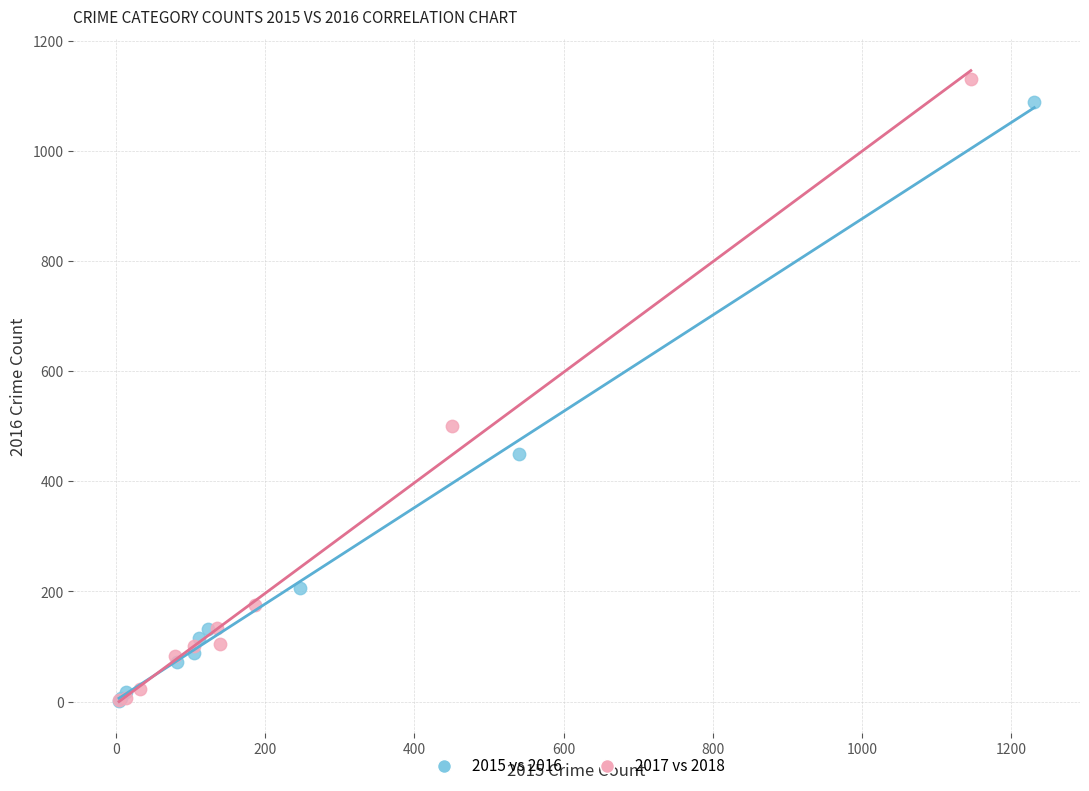

Which series has the largest Y range (max minus min)?

2017 vs 2018